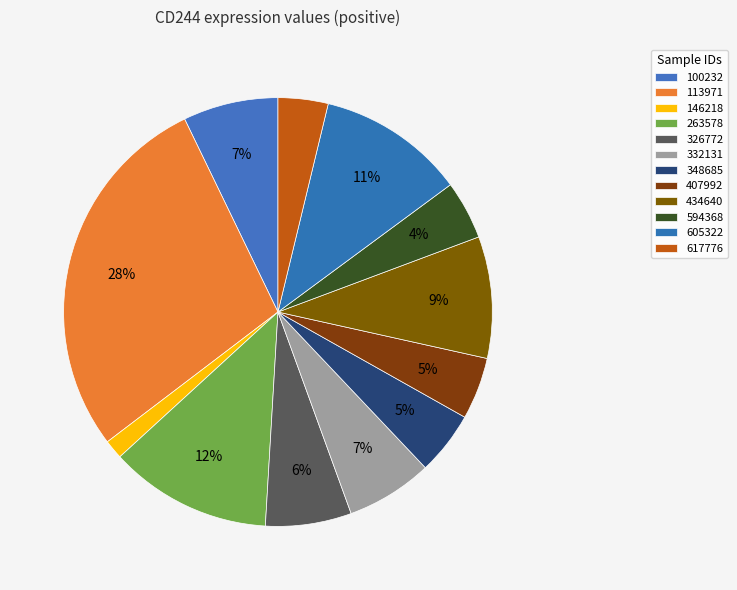

Which slice is the smallest?

146218